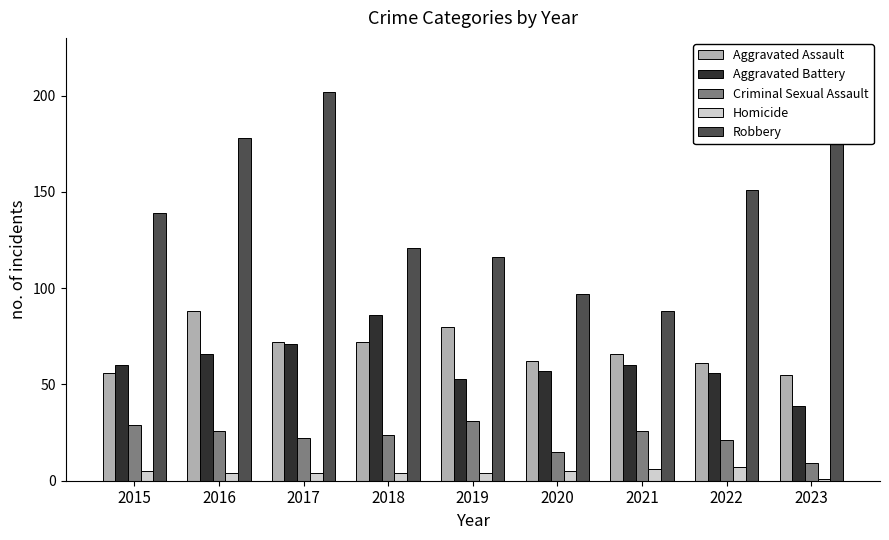

Rank the series at 2018 from lowest to highest value.

Homicide, Criminal Sexual Assault, Aggravated Assault, Aggravated Battery, Robbery